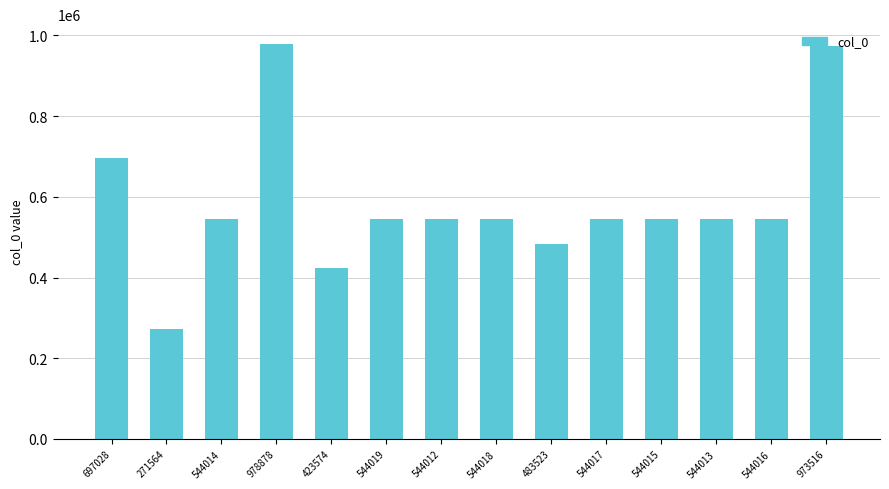

Which category has the lowest value across all series?

271564